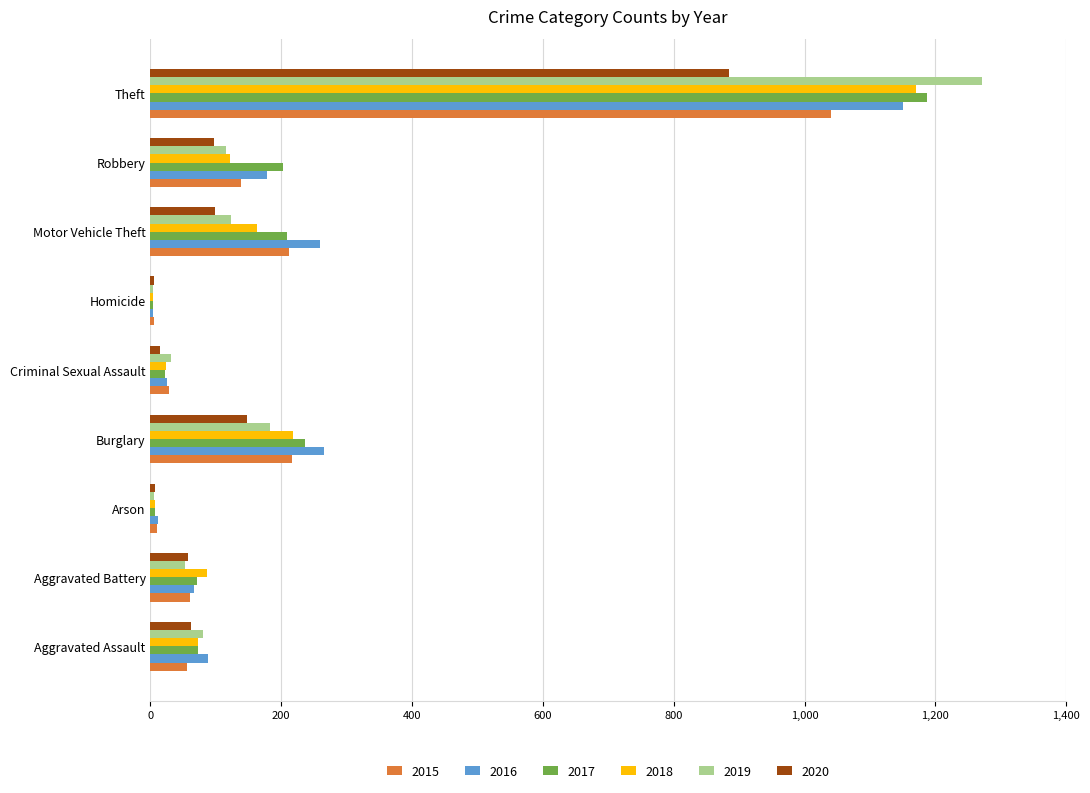

What is the difference between the 2015 values at Aggravated Assault and Criminal Sexual Assault?

27